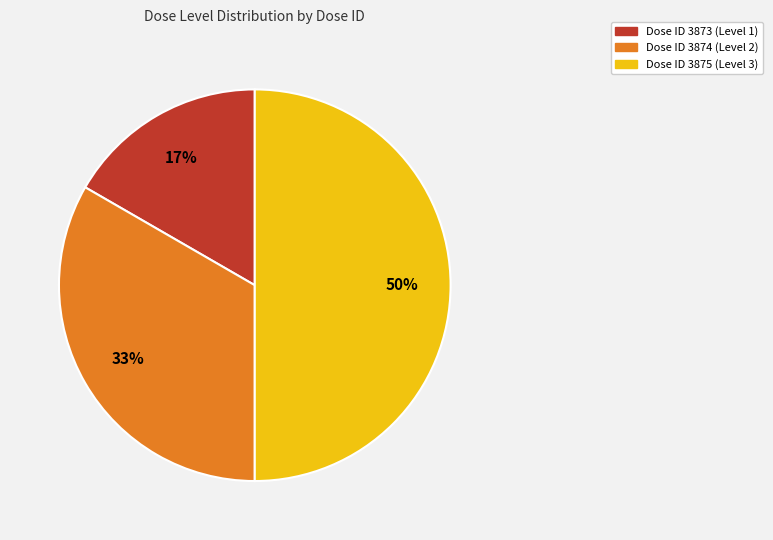

To the nearest percent, what is the average slice percentage?

33%